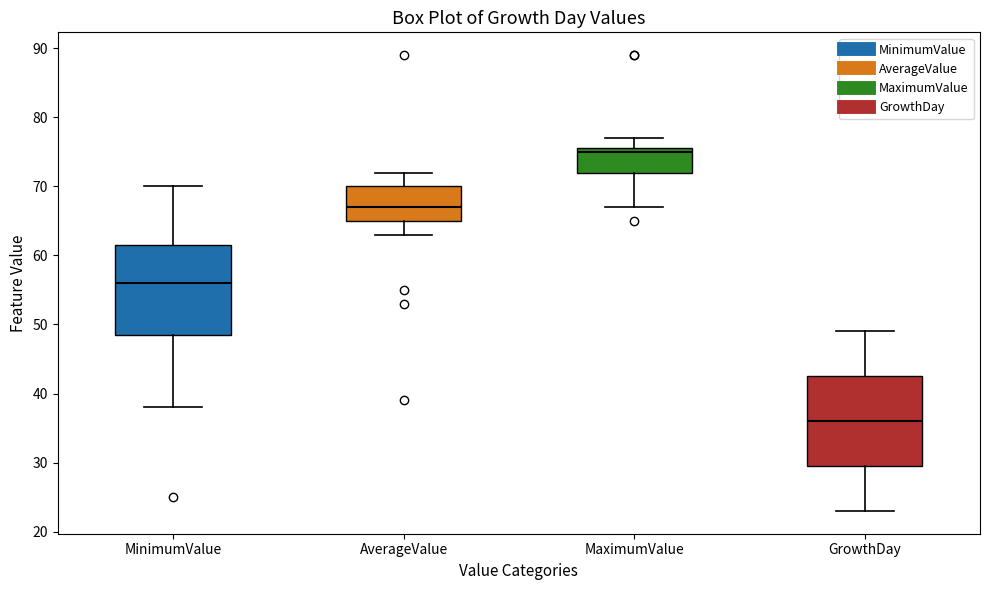

Reading left to right, transcribe this box plot: for each box, give where its median line is, the range the box spans, and where its two whiskers end, as read against the y-axis. The values are not printed on the chart, so give them approximately, as read against the axis.

MinimumValue: median 56, box 49 to 62, whiskers 38 to 70
AverageValue: median 67, box 65 to 70, whiskers 63 to 72
MaximumValue: median 75, box 72 to 76, whiskers 67 to 77
GrowthDay: median 36, box 30 to 43, whiskers 23 to 49